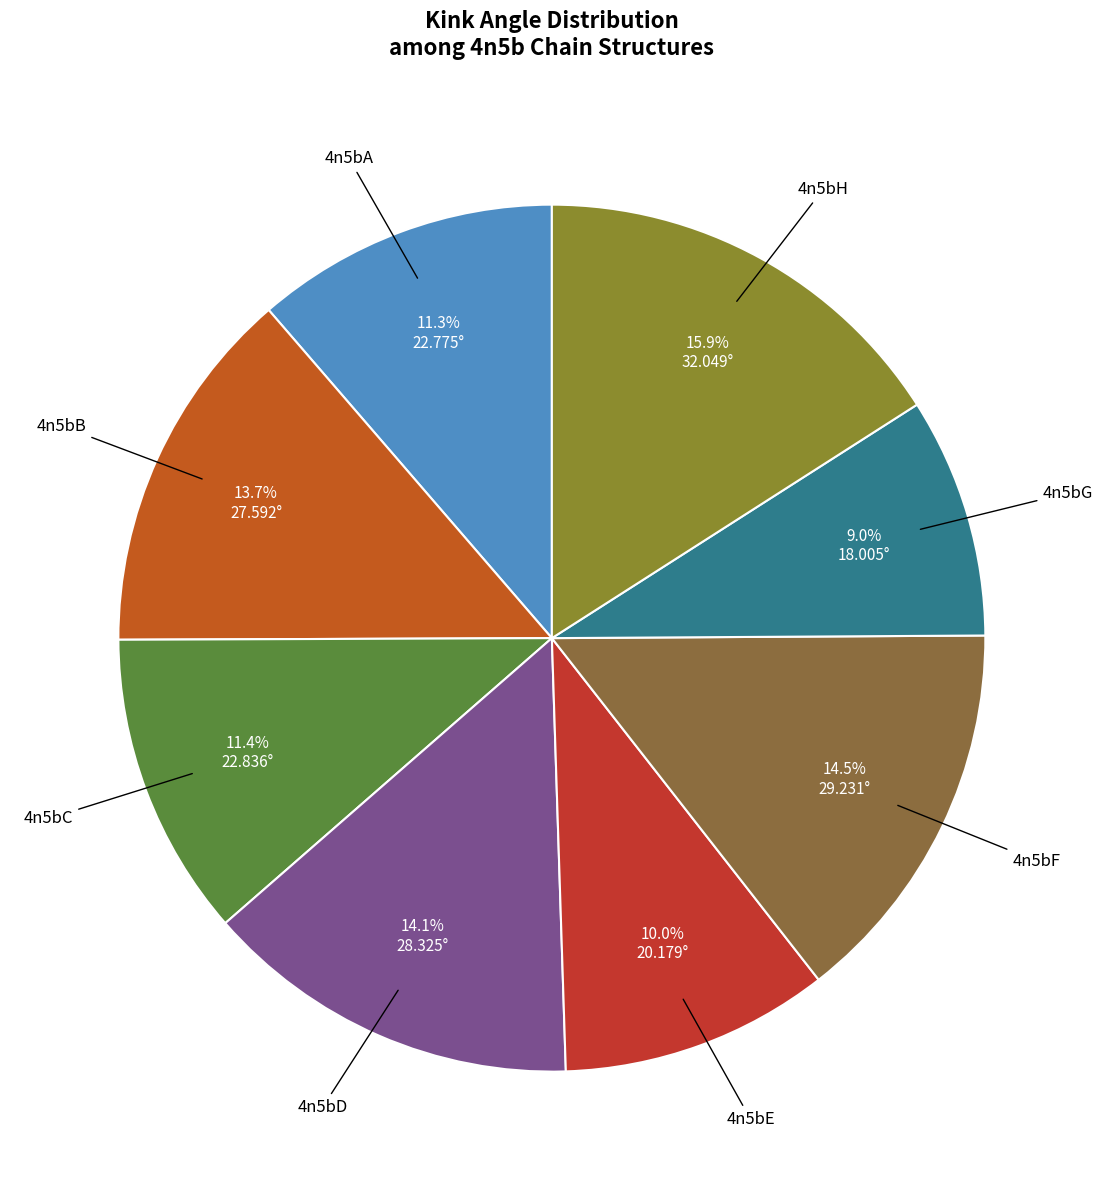

To the nearest percent, what portion does 4n5bE represent?

10%